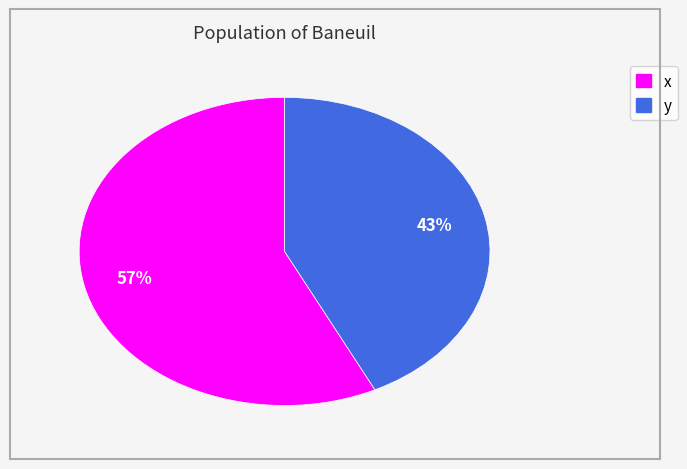

Is there any slice that represents more than half of the pie?

Yes